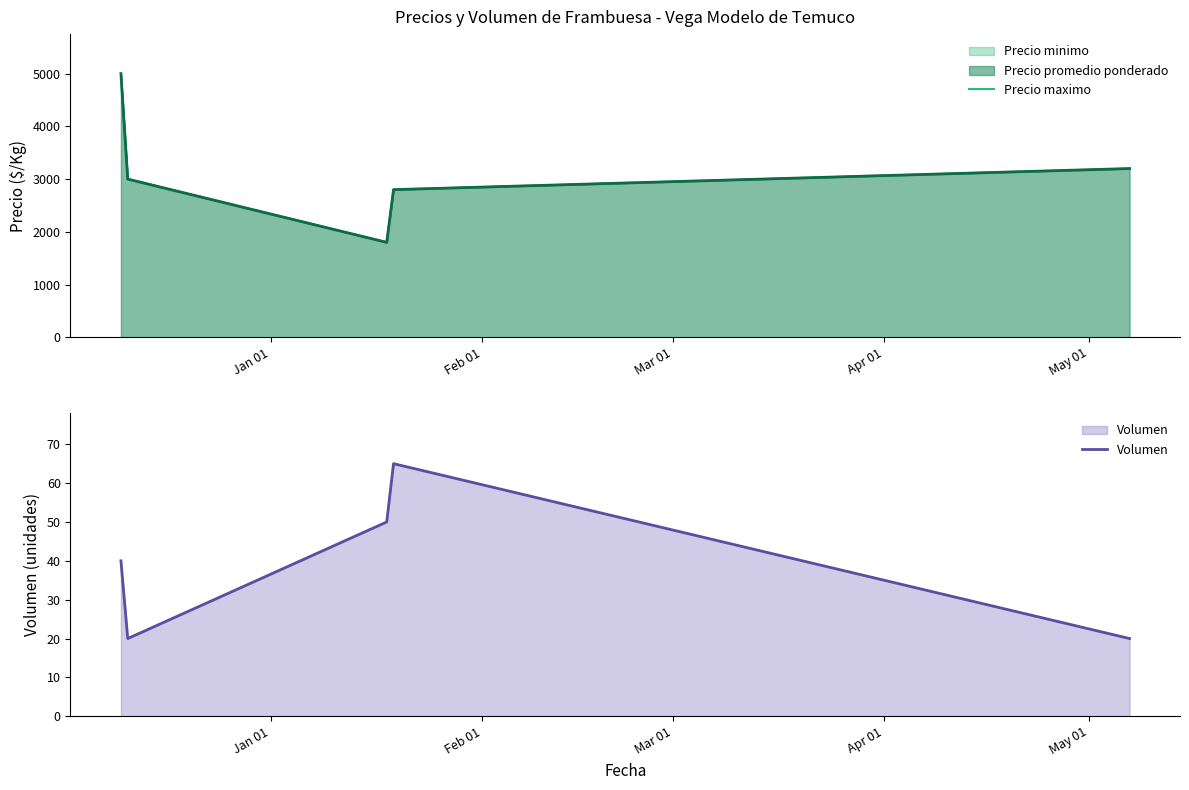

Is it true that Precio maximo equals 626 at Apr 01?

False